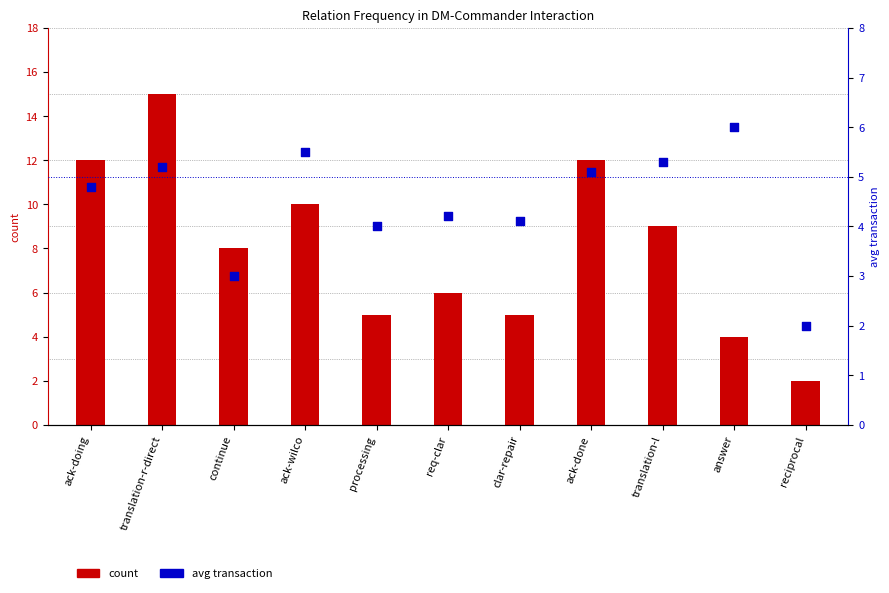

Which series reaches the maximum Y coordinate?

count